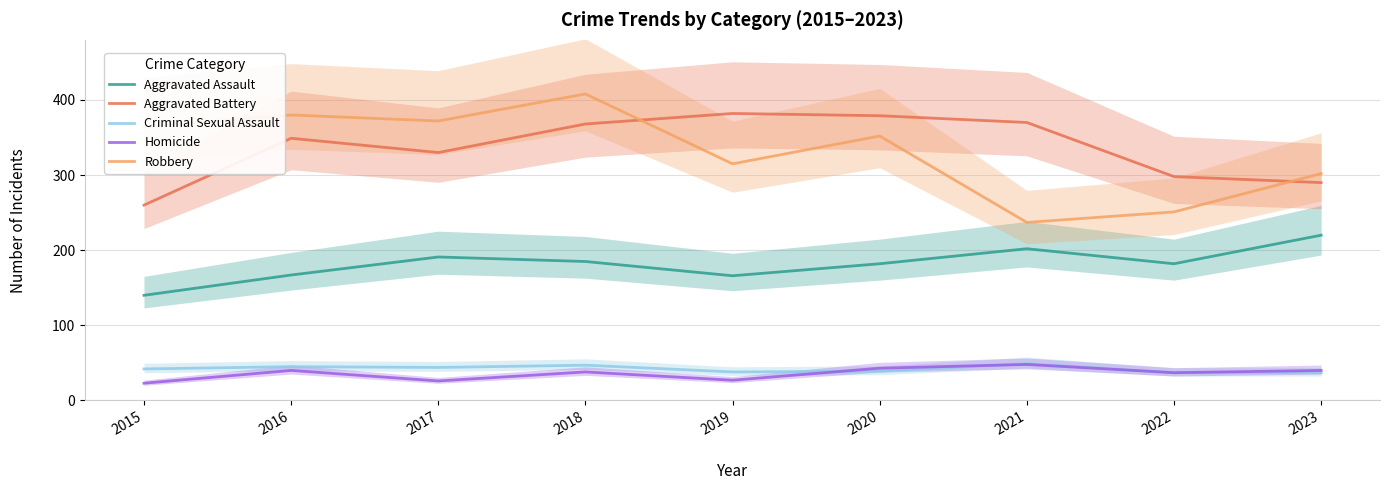

Which series has the largest total across all categories?

Aggravated Battery